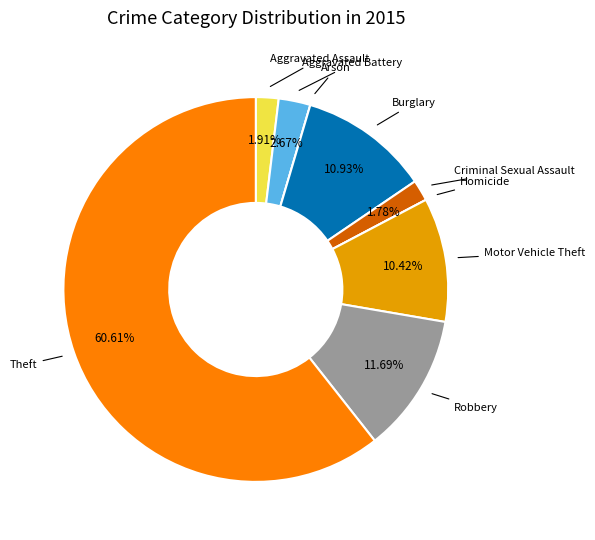

Is there any slice that represents more than half of the pie?

Yes